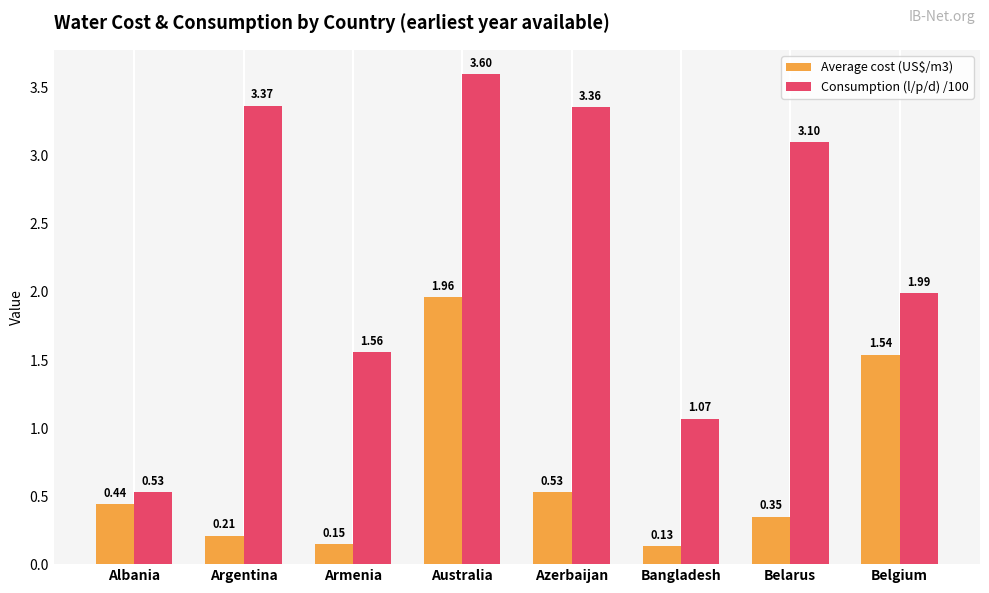

Where is Average cost (US$/m3) nearest to the value 1?

Azerbaijan